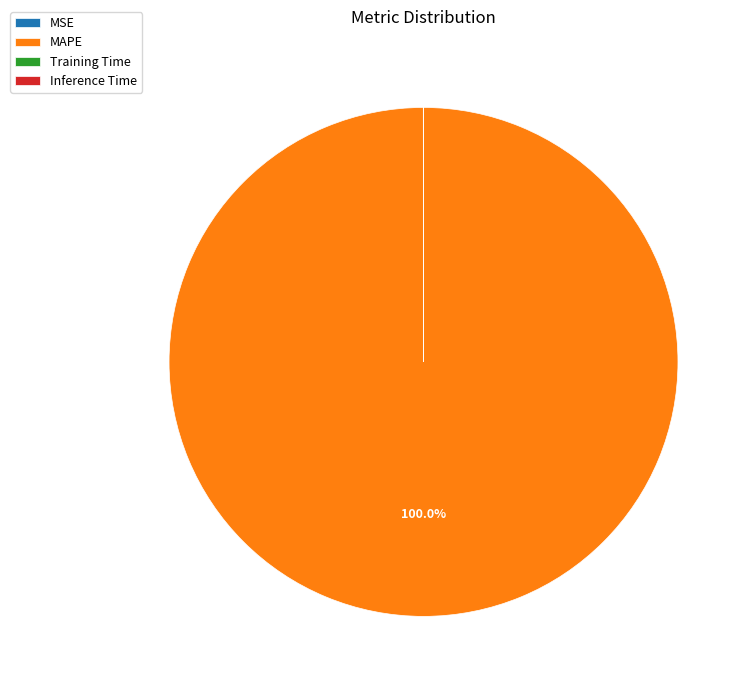

Is there a majority slice in this chart?

Yes